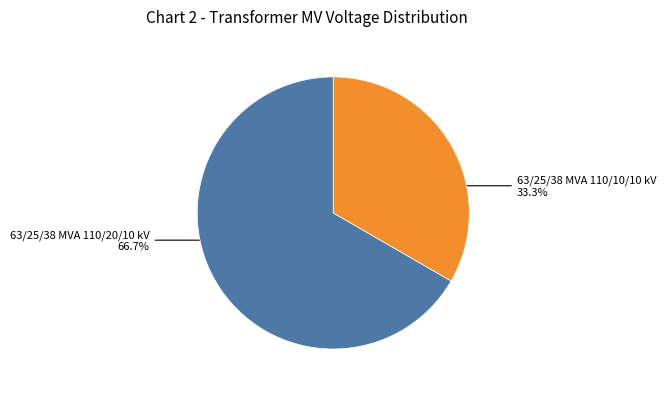

Is there any slice that represents more than half of the pie?

Yes